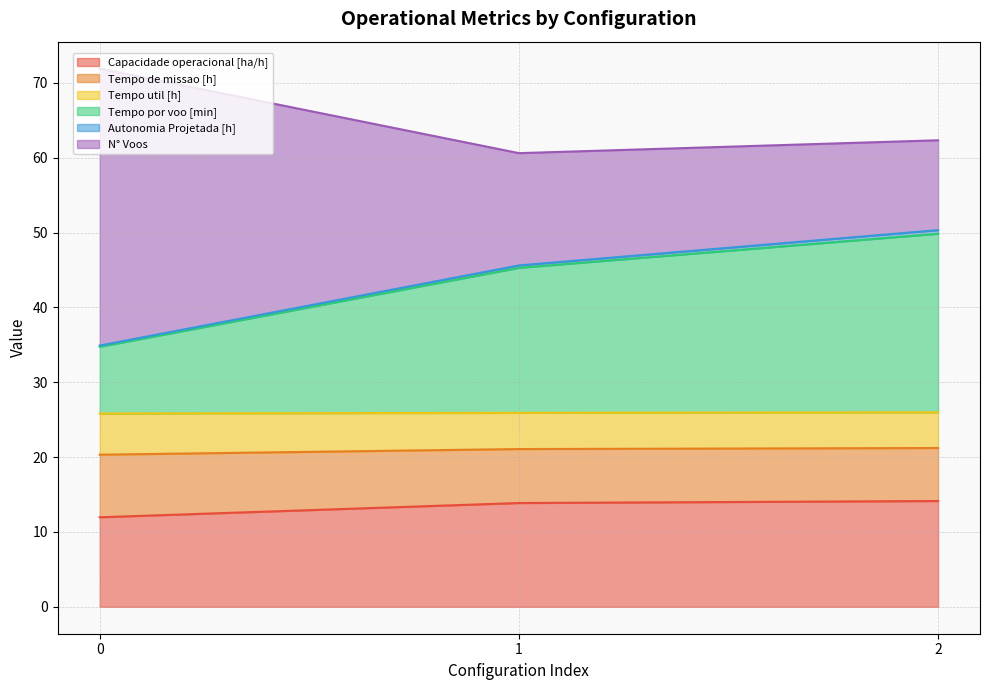

What is the lowest value of the Capacidade operacional [ha/h] series?

12.0